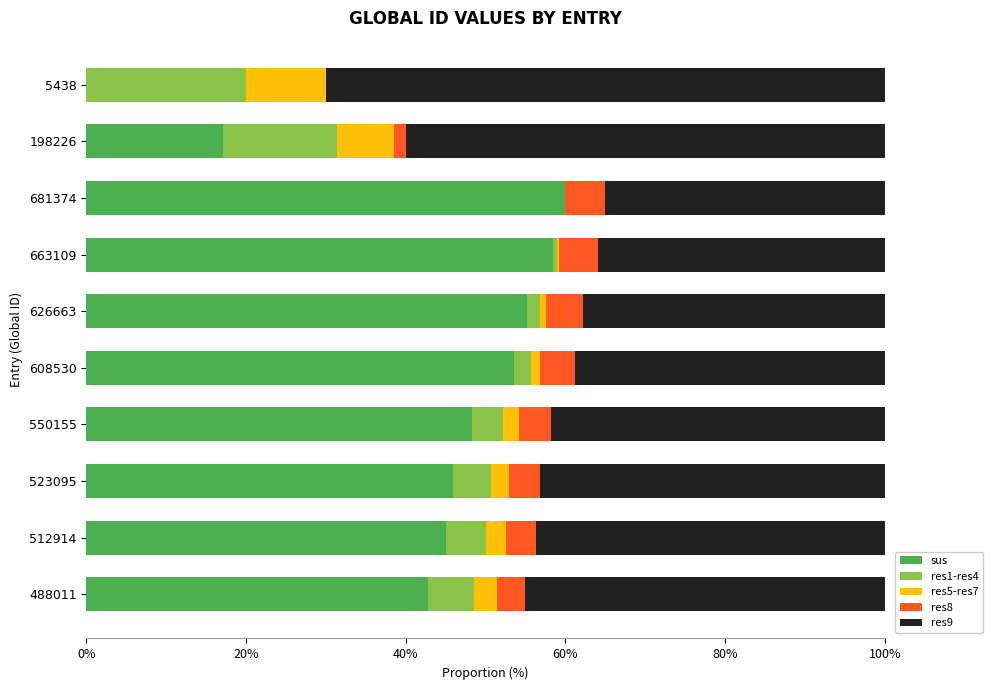

The sus series shows 60.0 at 681374. True or false?

True